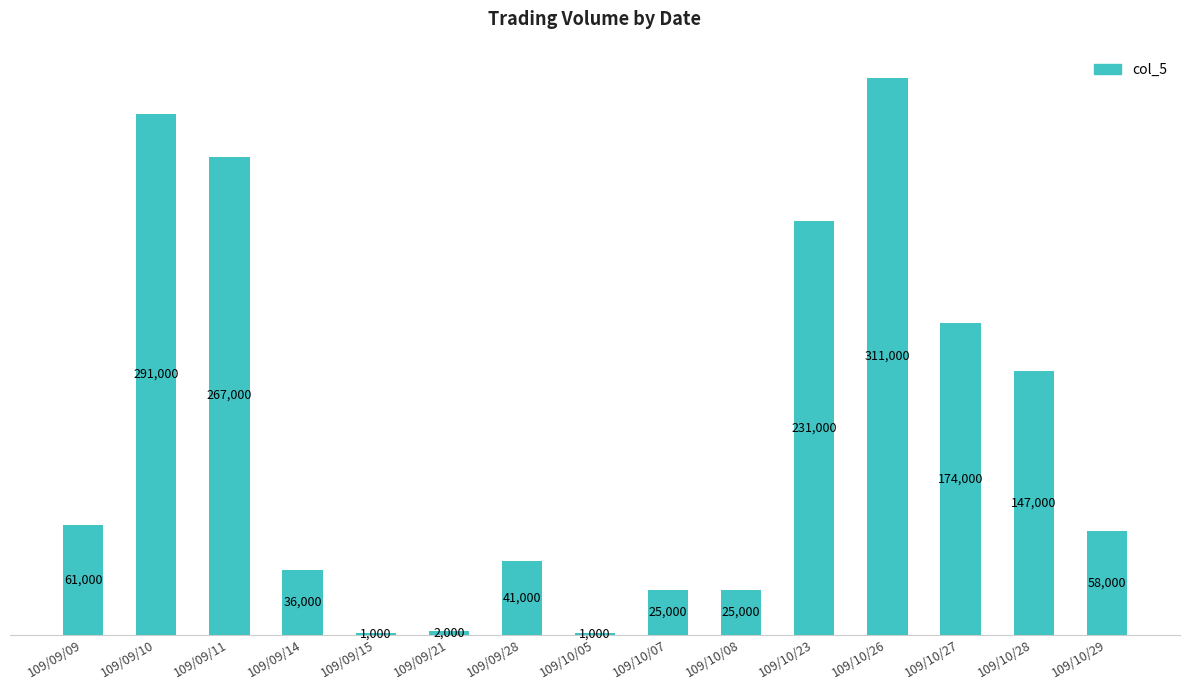

True or false: the data shows 30887 at 109/10/28.

False